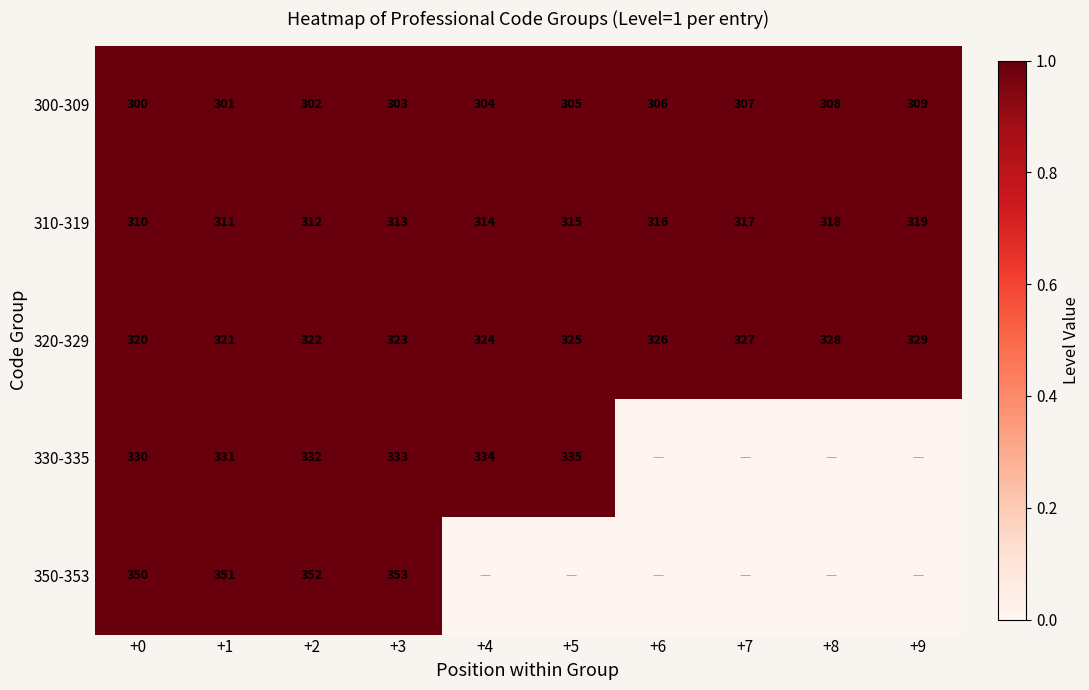

Rank the series at +0 from highest to lowest value.

350-353, 330-335, 320-329, 310-319, 300-309